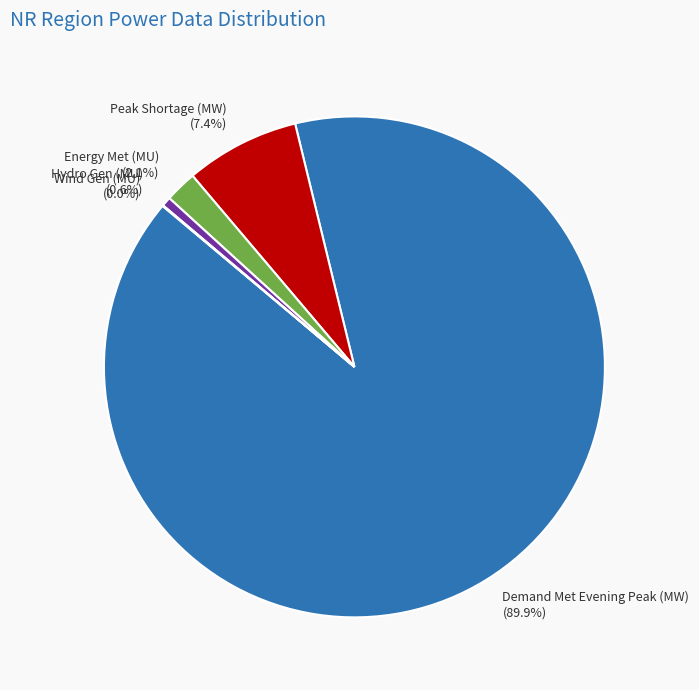

Which slice is the largest?

Demand Met Evening Peak (MW)